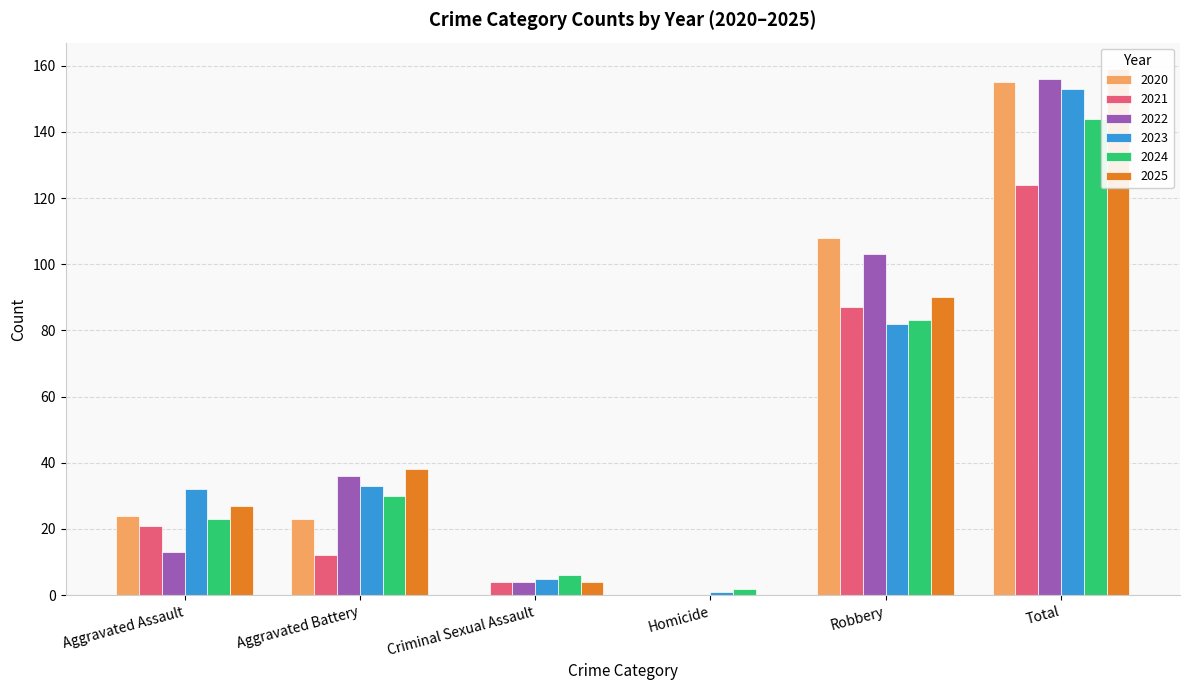

What is the value of the 2020 bar at the 2nd from the left?

23